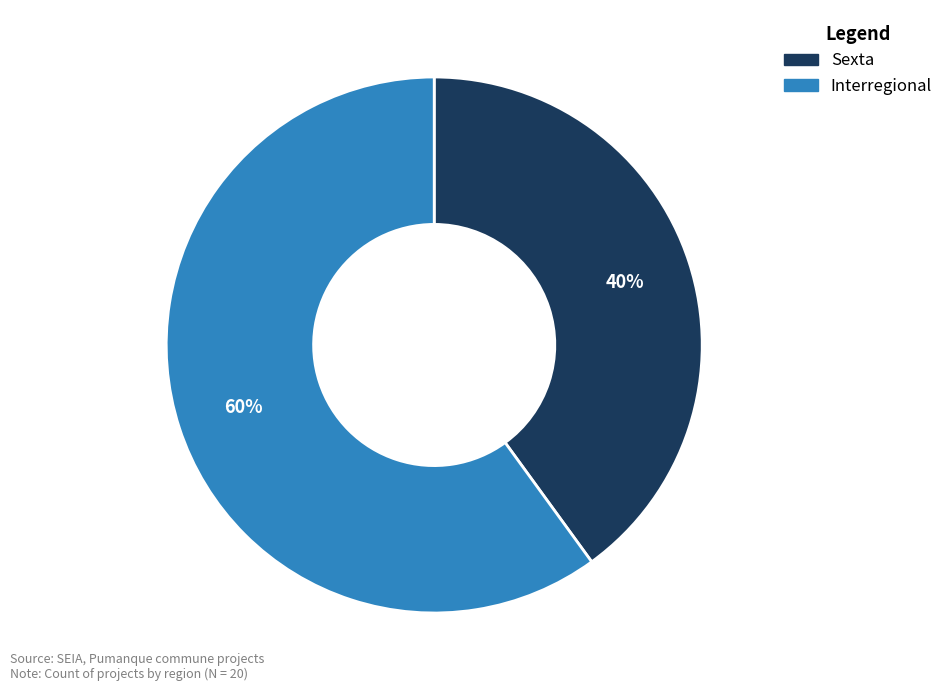

Which category has the biggest portion of the pie?

Interregional